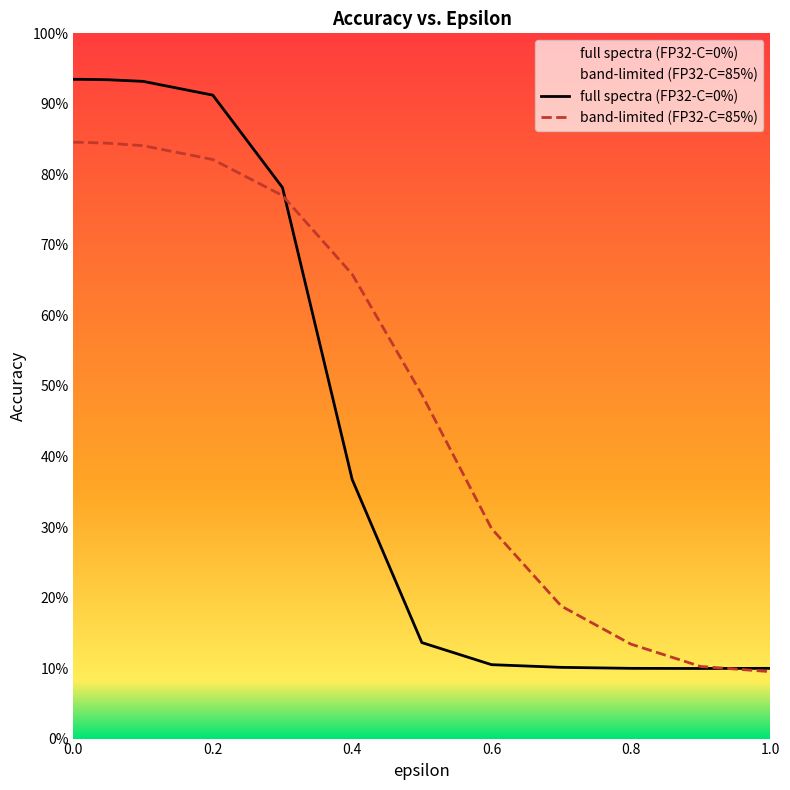

Reading left to right, transcribe all the data shown in this chart.

full spectra (FP32-C=0%): 0.9	0.9	0.9	0.9	0.9	0.9	0.9	0.8	0.4	0.1	0.1	0.1	0.1	0.1	0.1
band-limited (FP32-C=85%): 0.8	0.8	0.8	0.8	0.8	0.8	0.8	0.8	0.7	0.5	0.3	0.2	0.1	0.1	0.1